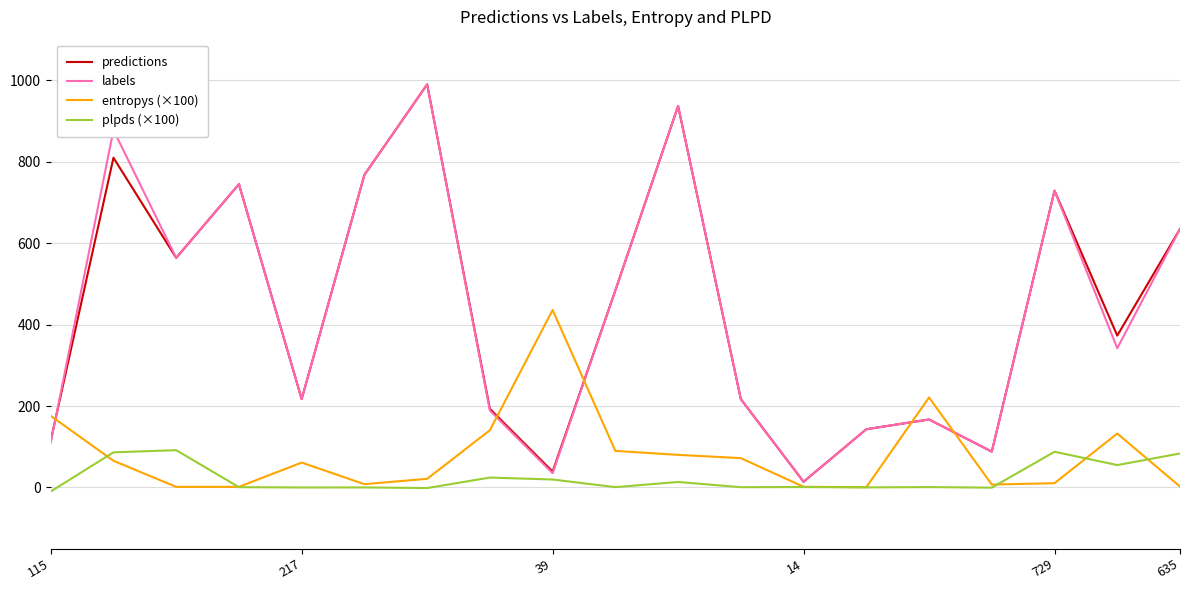

What is the maximum value for entropys (×100)?

436.0